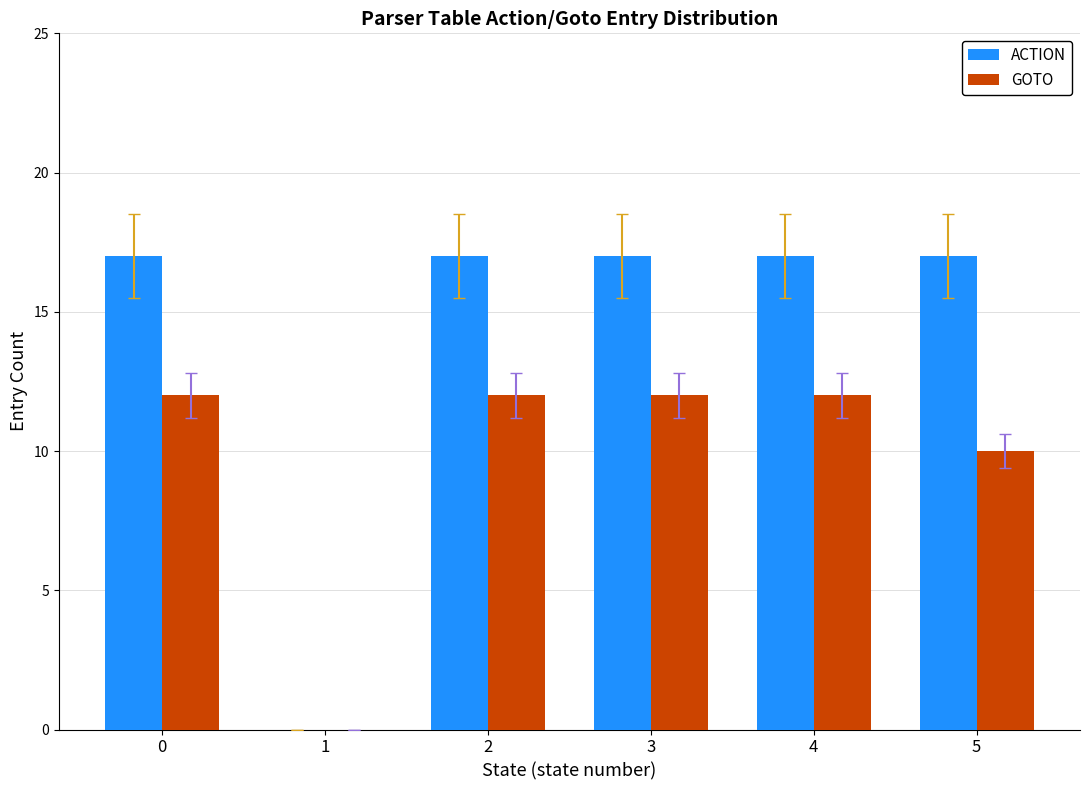

Read the GOTO value at 2, to the nearest 5.

10